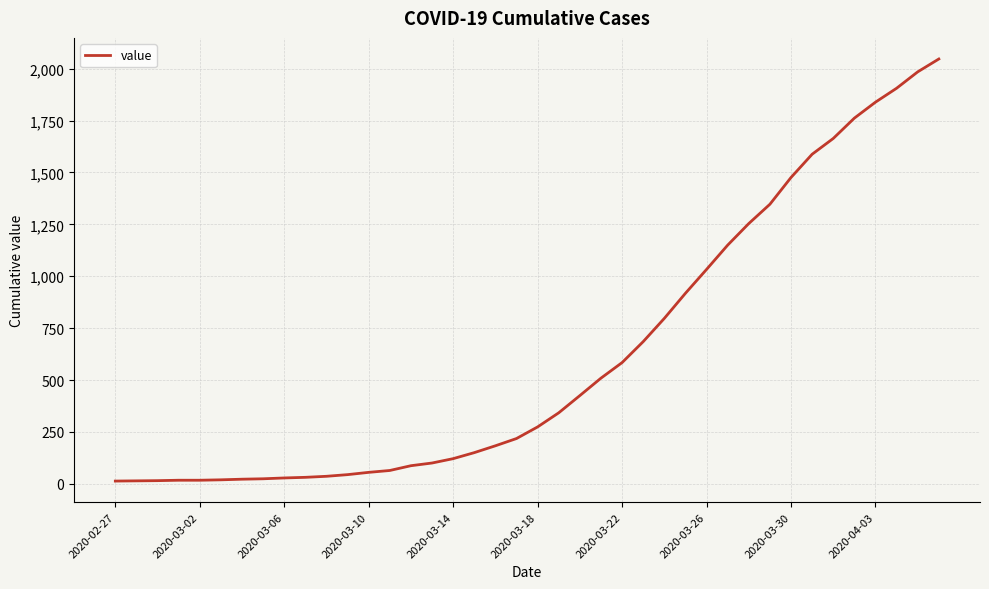

What is the difference between the maximum and minimum values?

2034